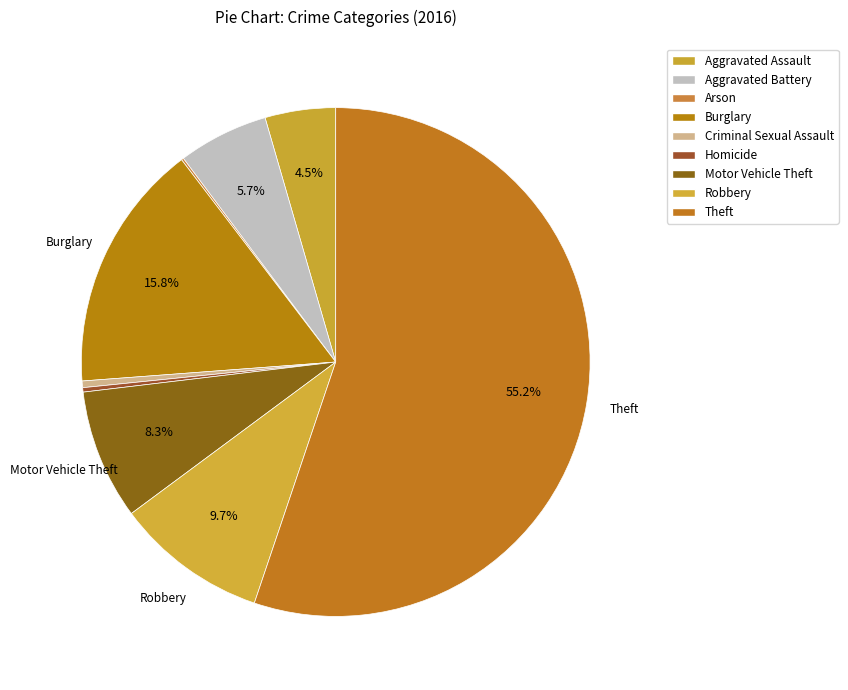

Does any single category account for the majority?

Yes